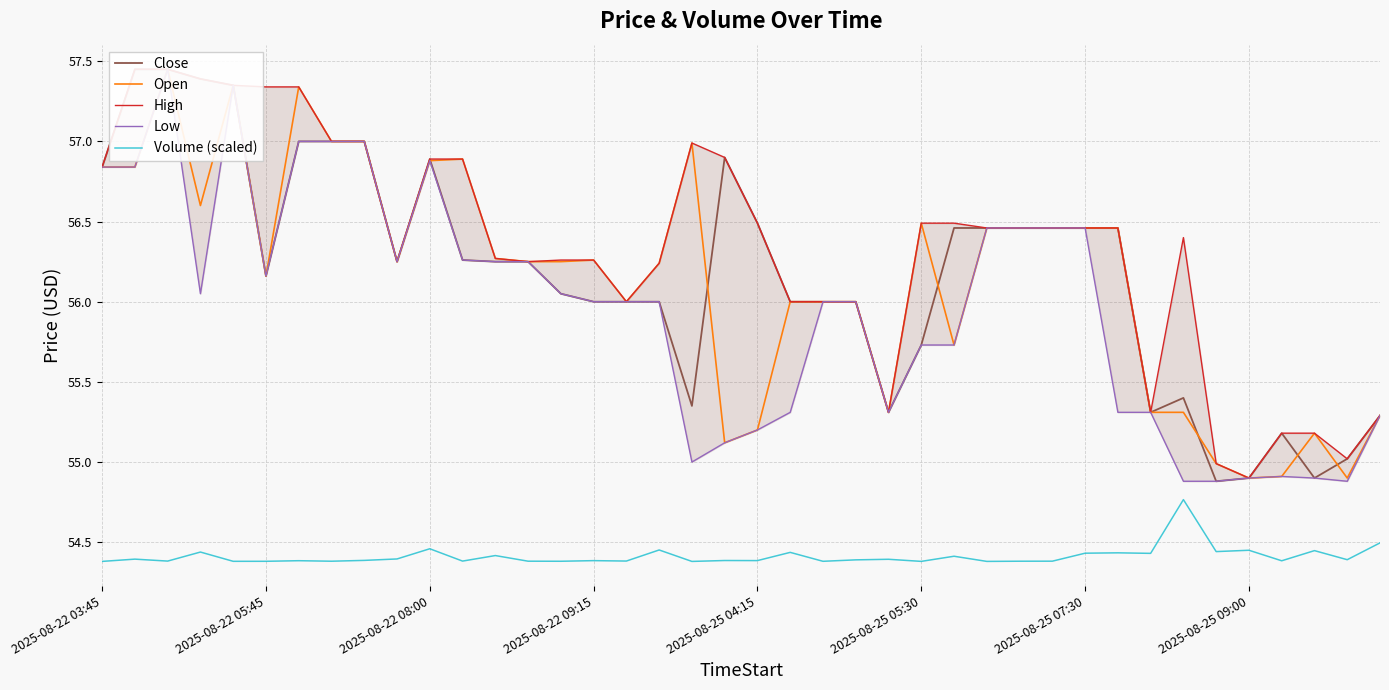

What is the difference between the Volume (scaled) values at 36 and 21?

0.1